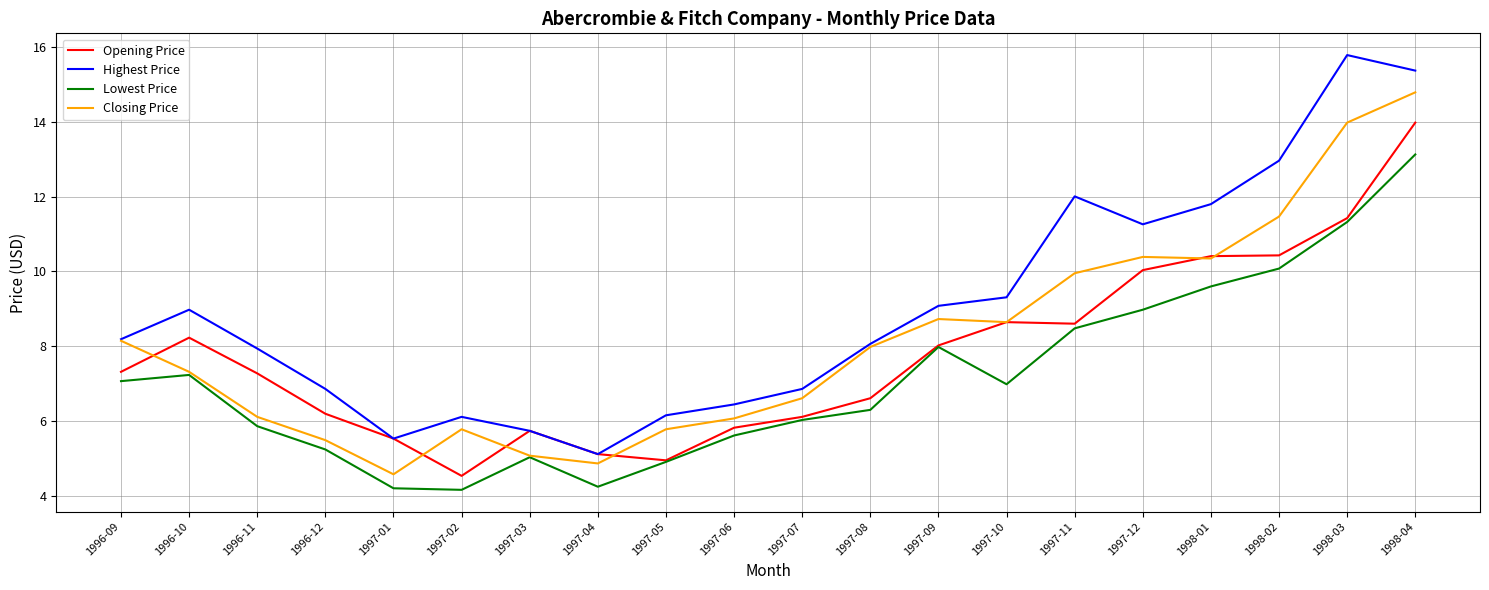

True or false: Lowest Price and Highest Price intersect in this chart.

False